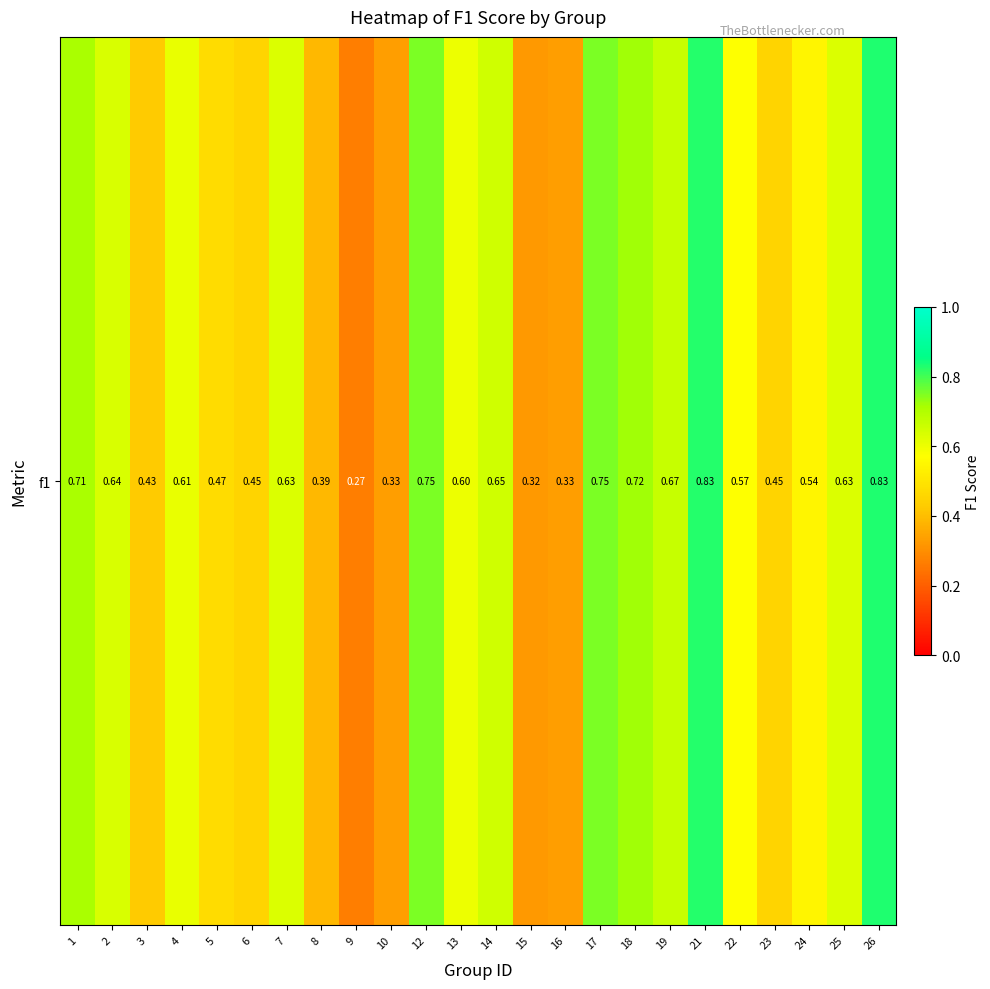

Count the values in the range 0 to 1.

24